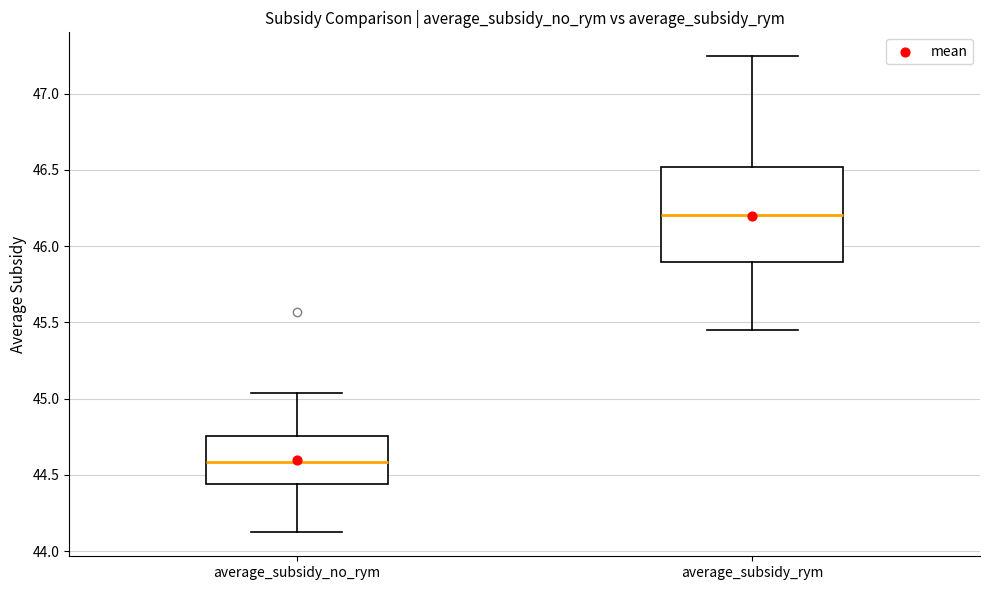

Comparing the boxes themselves (not the whiskers), which one is the tallest?

average_subsidy_rym